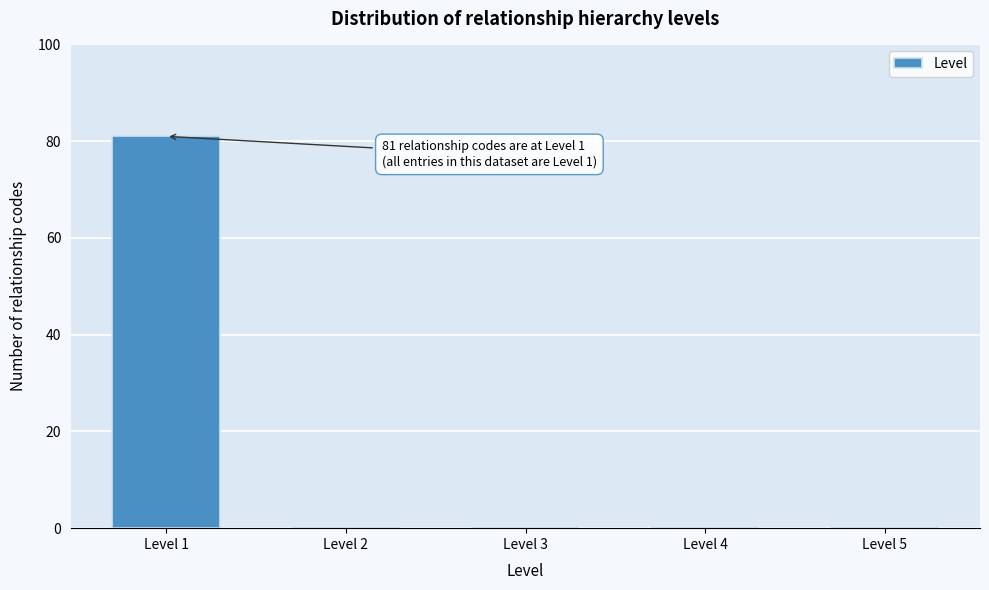

What is the sum of the values at Level 1 and Level 4?

81